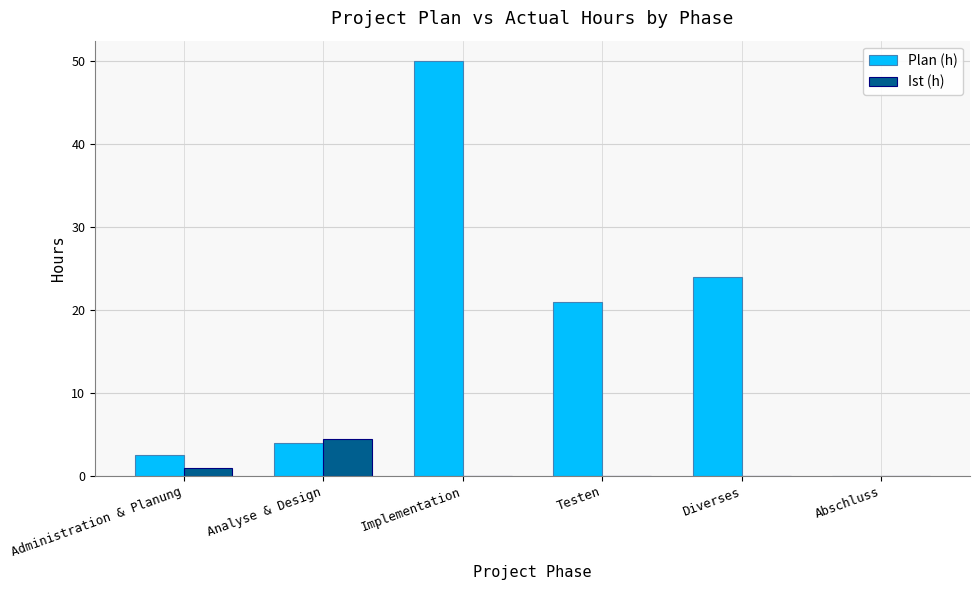

What are all the series names shown in the legend?

Plan (h), Ist (h)